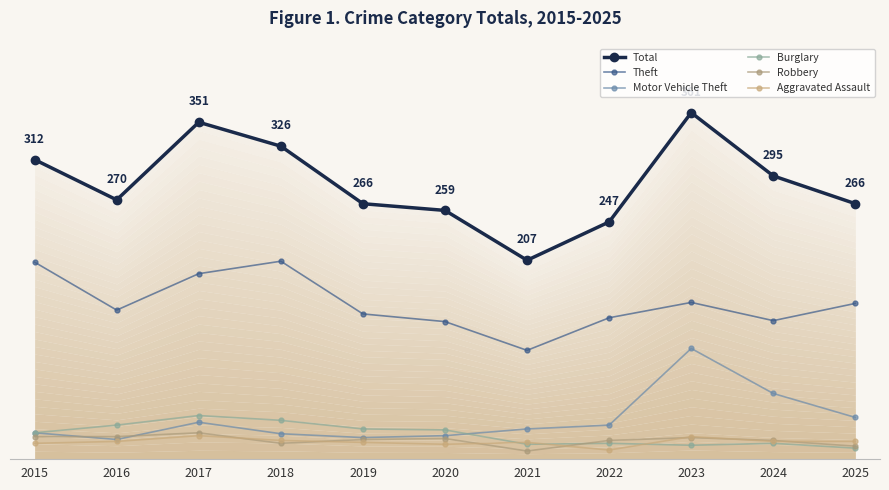

Reading left to right, extract all data points from this chart.

Total: 2015=312	2016=270	2017=351	2018=326	2019=266	2020=259	2021=207	2022=247	2023=361	2024=295	2025=266
Theft: 2015=205	2016=155	2017=193	2018=206	2019=151	2020=143	2021=113	2022=147	2023=163	2024=144	2025=162
Motor Vehicle Theft: 2015=27	2016=20	2017=38	2018=26	2019=22	2020=24	2021=31	2022=35	2023=115	2024=68	2025=43
Burglary: 2015=27	2016=35	2017=45	2018=40	2019=31	2020=30	2021=15	2022=16	2023=14	2024=16	2025=11
Robbery: 2015=23	2016=23	2017=27	2018=16	2019=20	2020=21	2021=8	2022=19	2023=22	2024=19	2025=13
Aggravated Assault: 2015=16	2016=18	2017=24	2018=19	2019=17	2020=15	2021=17	2022=9	2023=23	2024=18	2025=18